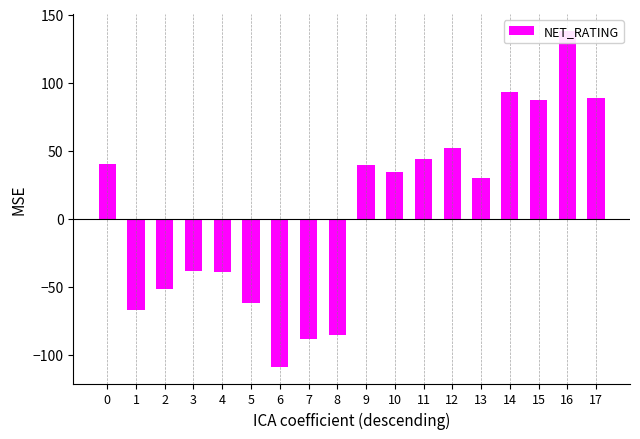

True or false: the data shows -104.9 at 1.

False